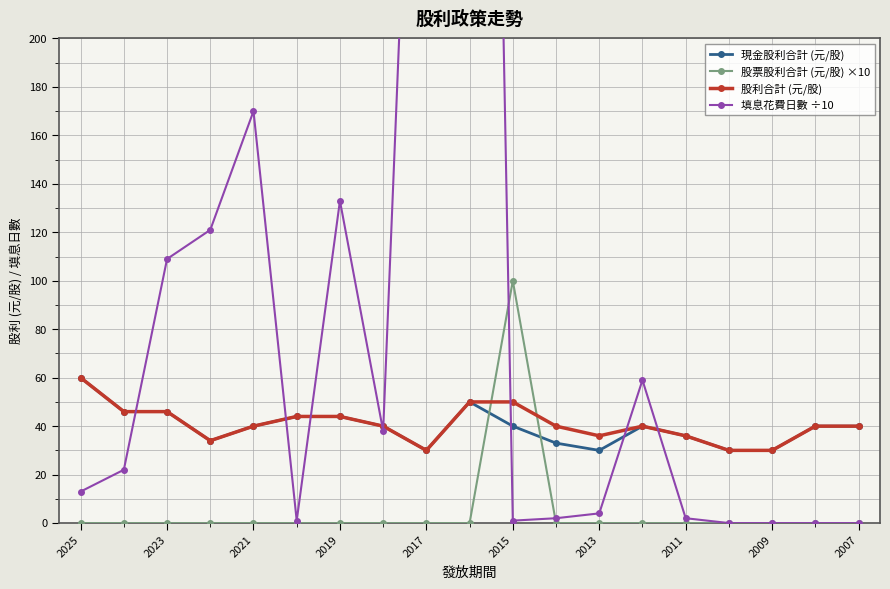

What is the sum of all 現金股利合計 (元/股) values?

753